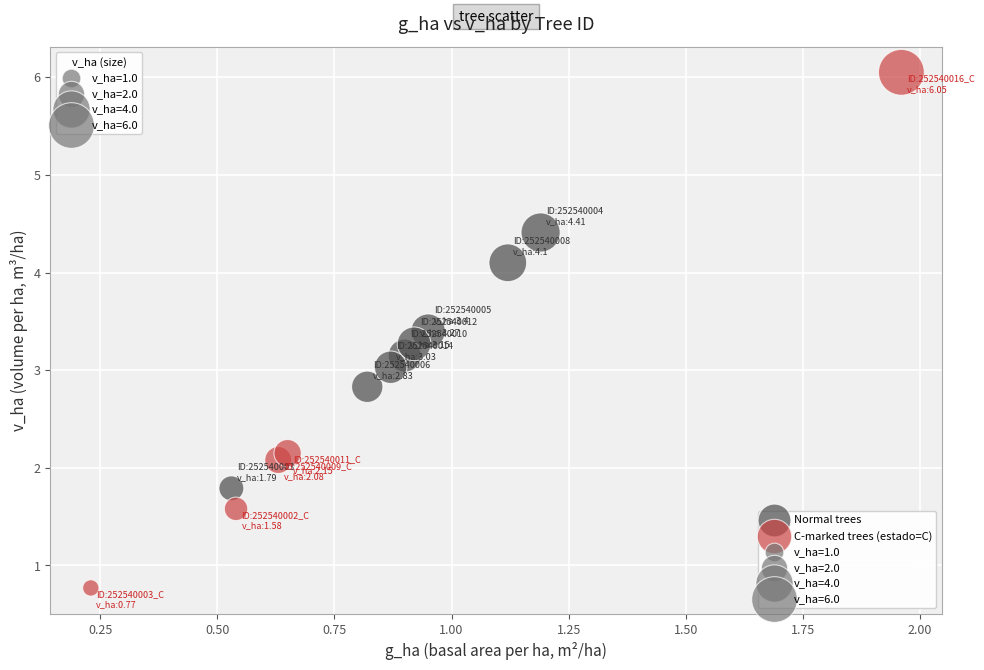

Which series has the widest spread of Y values?

C-marked trees (estado=C)